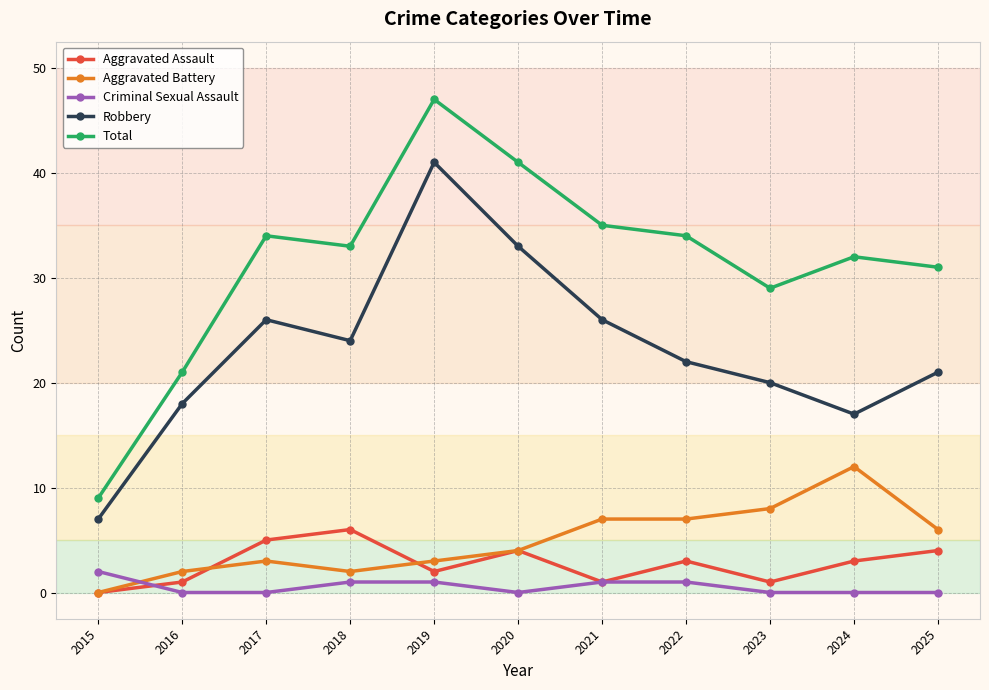

True or false: Aggravated Assault has more than 1 points higher than both neighbors.

True